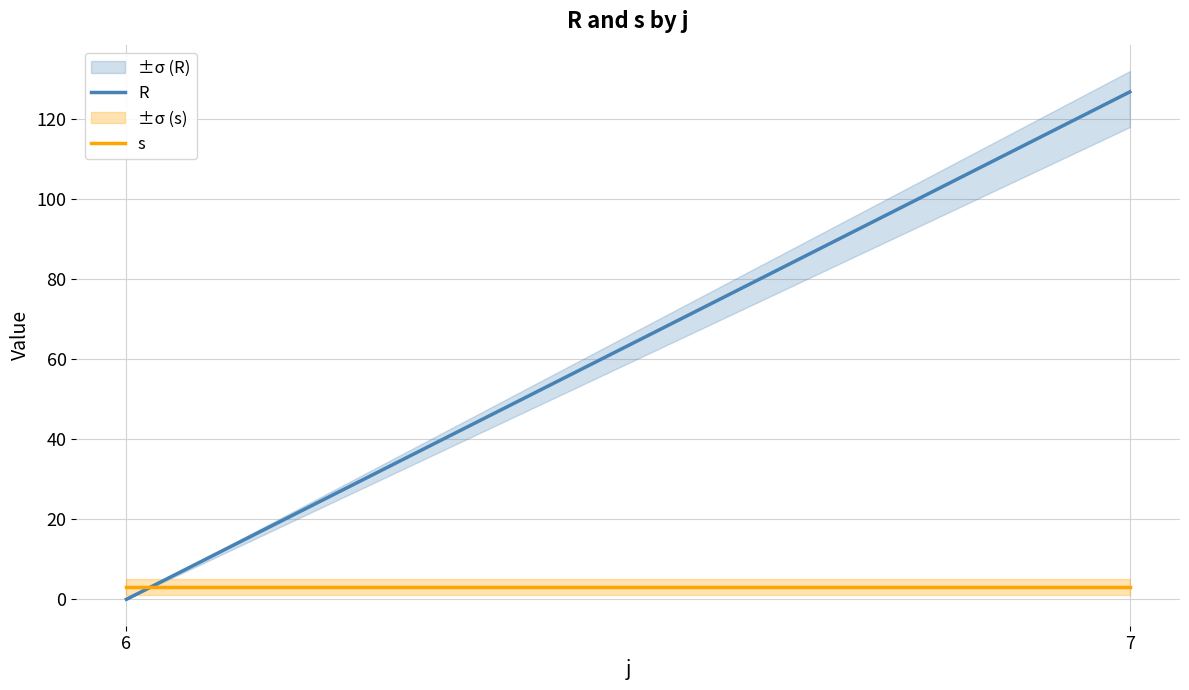

Which series has the largest total across all categories?

R